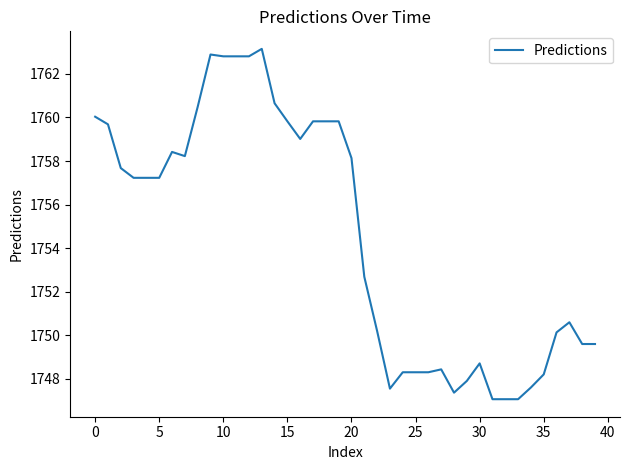

What is the difference between the maximum and minimum values?

16.1